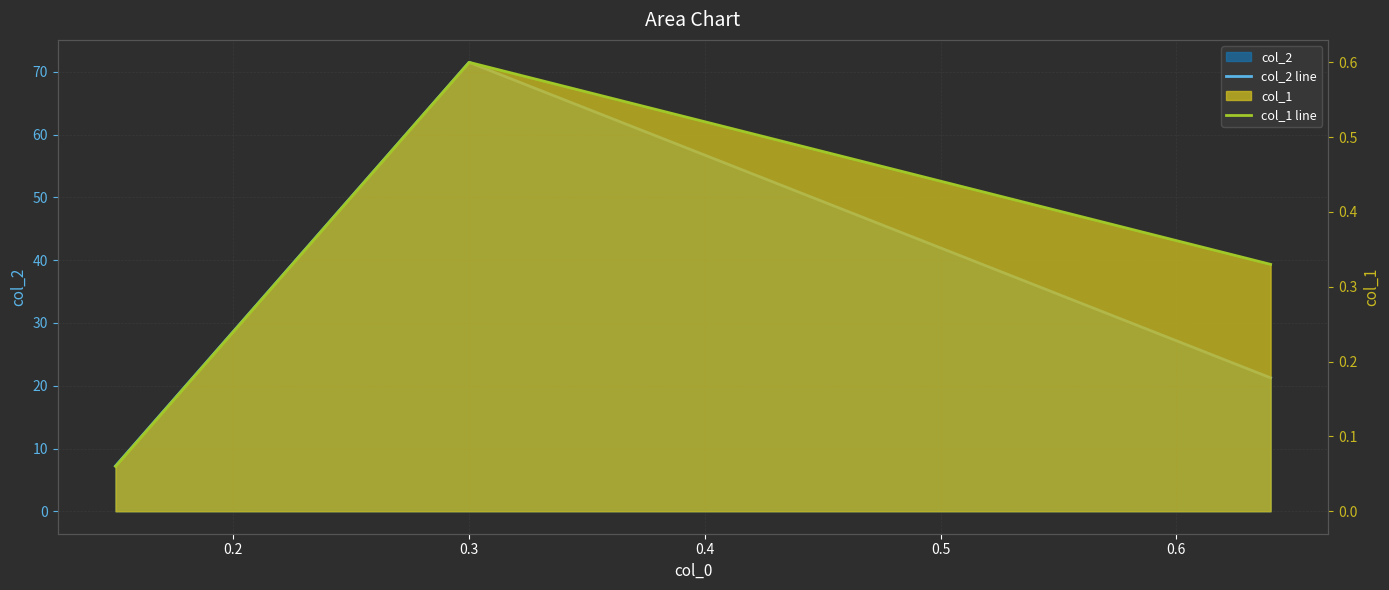

What are all the series names shown in the legend?

col_2 line, col_1 line